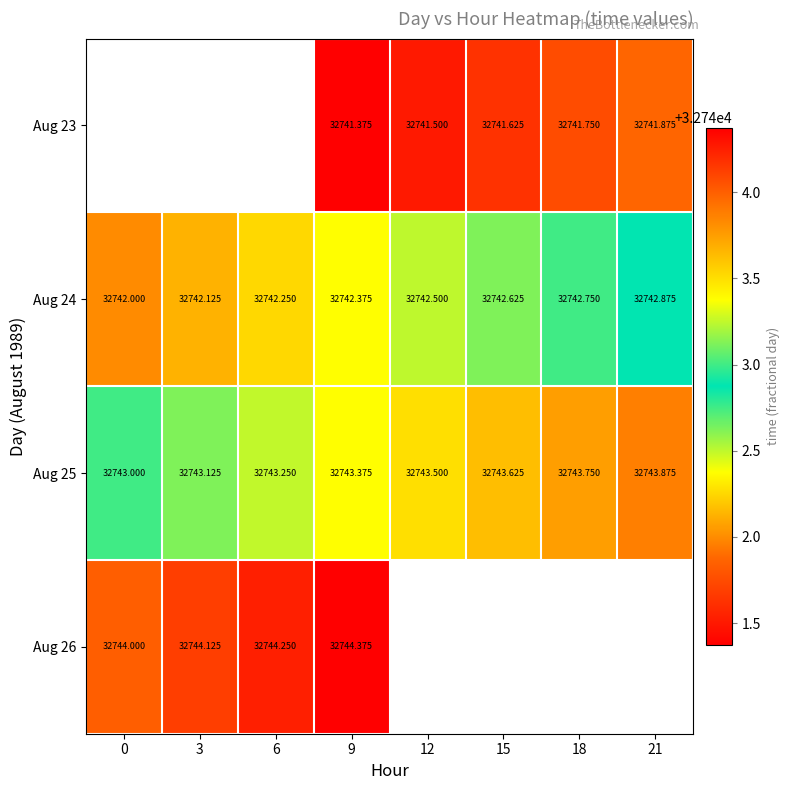

Which category has the lowest value across all series?

9